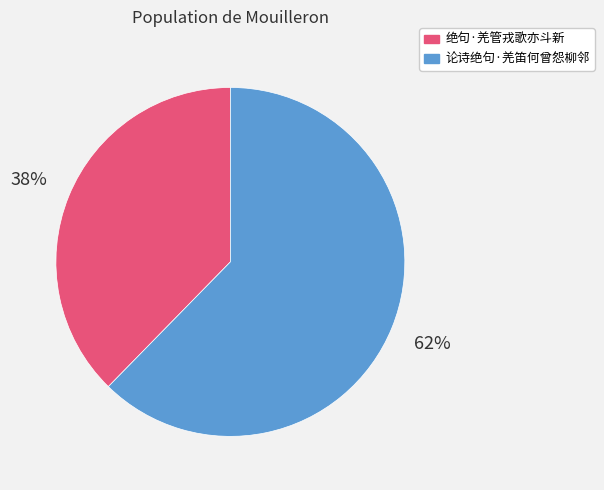

The 绝句·羌管戎歌亦斗新 slice represents 32% of the pie. True or false?

False